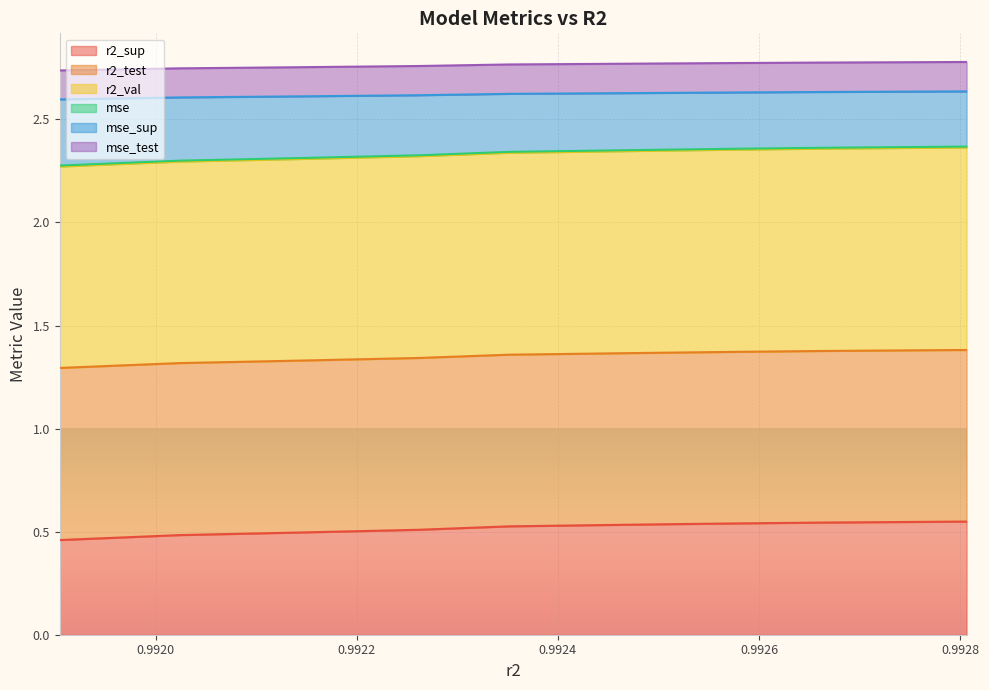

What is the value of the r2_sup point at the 1st from the left?

0.5